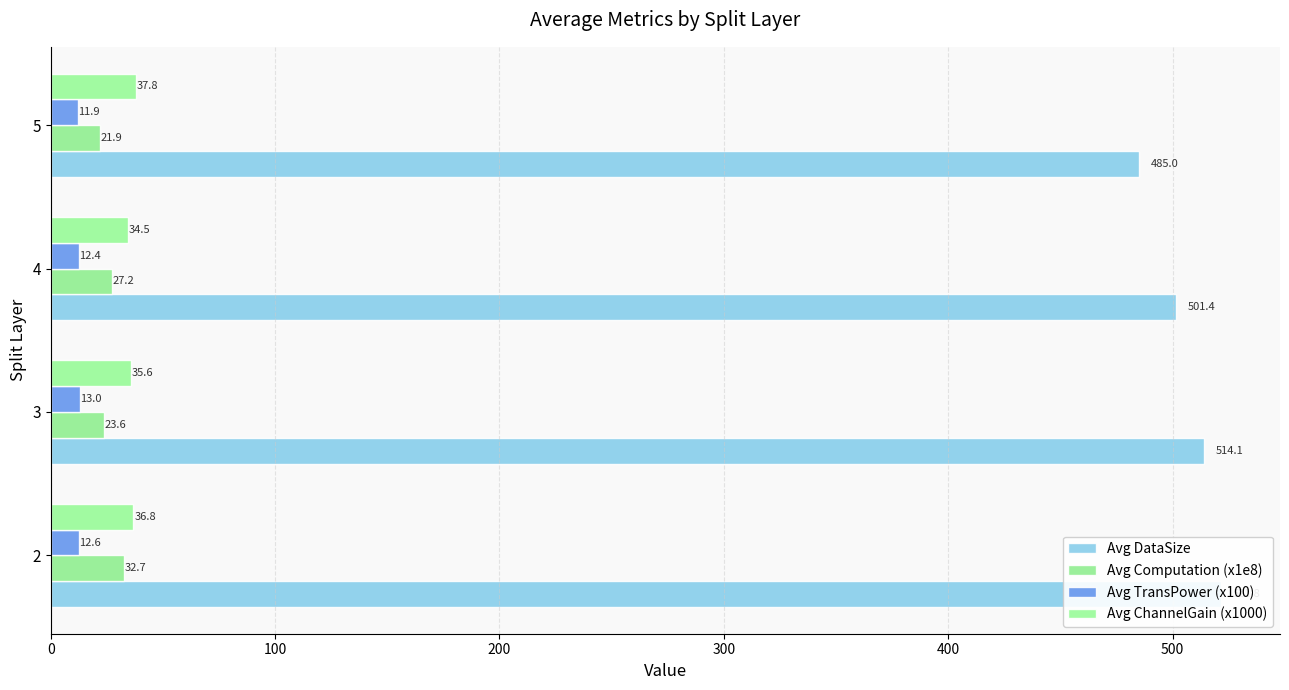

What is the approximate value of Avg ChannelGain (x1000) at 2?

36.8